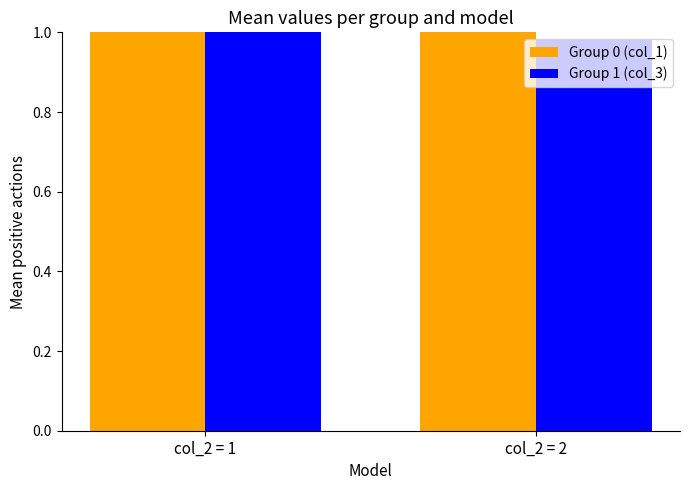

True or false: Group 1 (col_3) has a value of 0.2 at col_2 = 1.

False